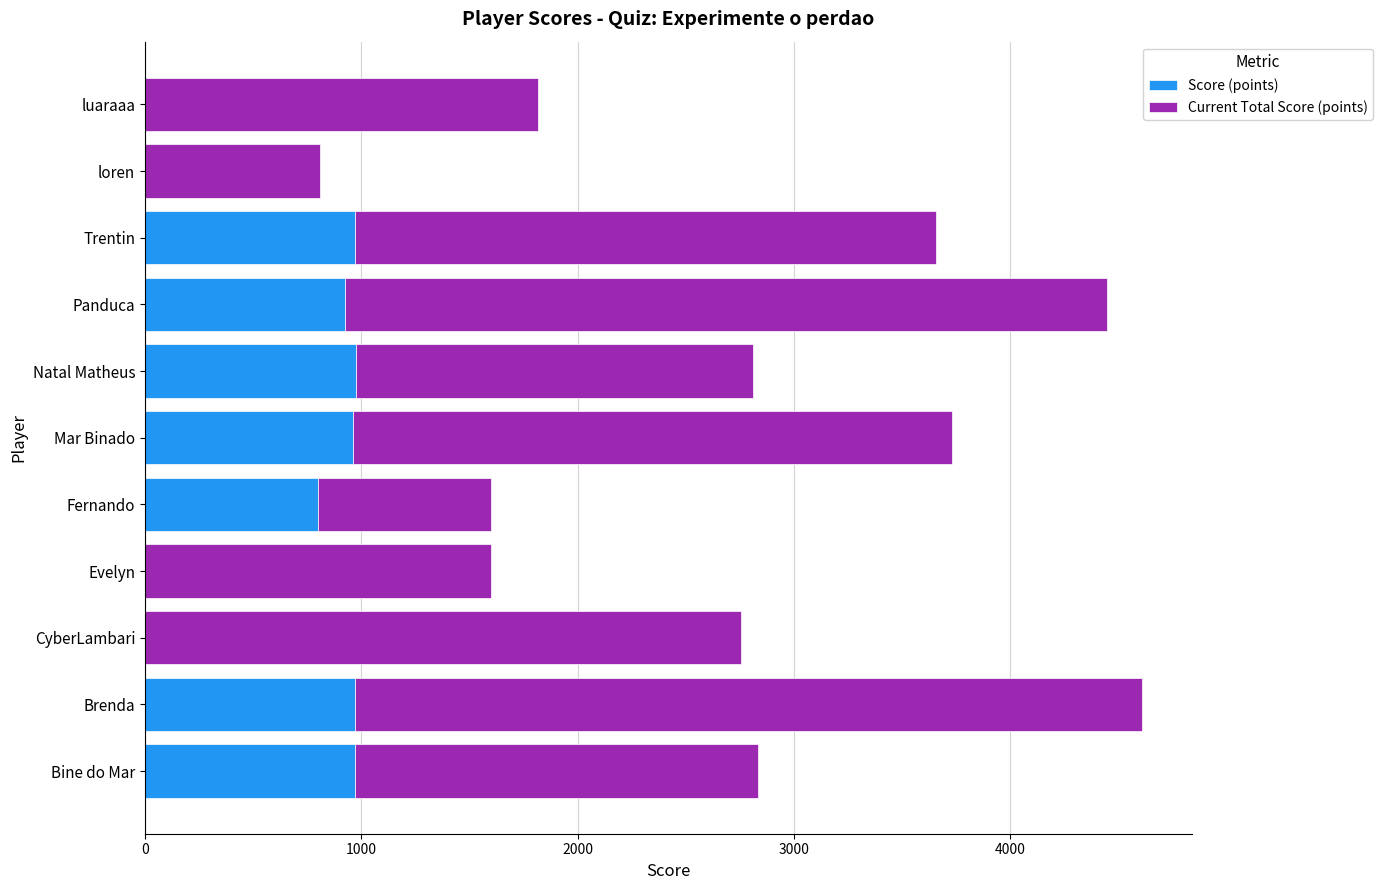

What is the sum of the Score (points) values at Evelyn and Bine do Mar?

971